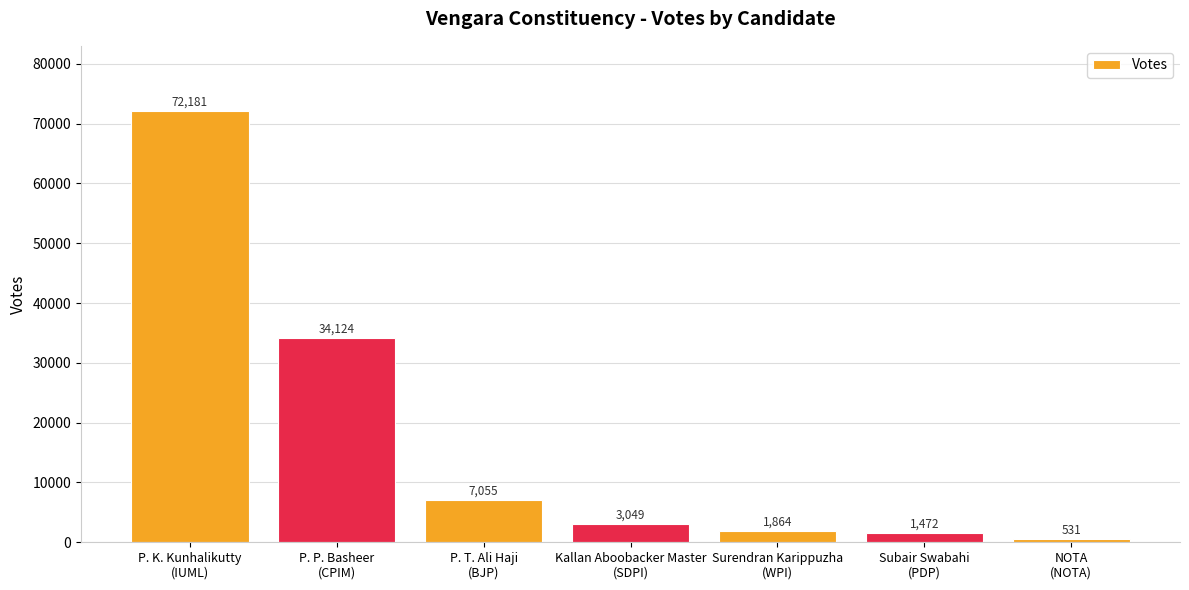

What is the sum of all values?

120276